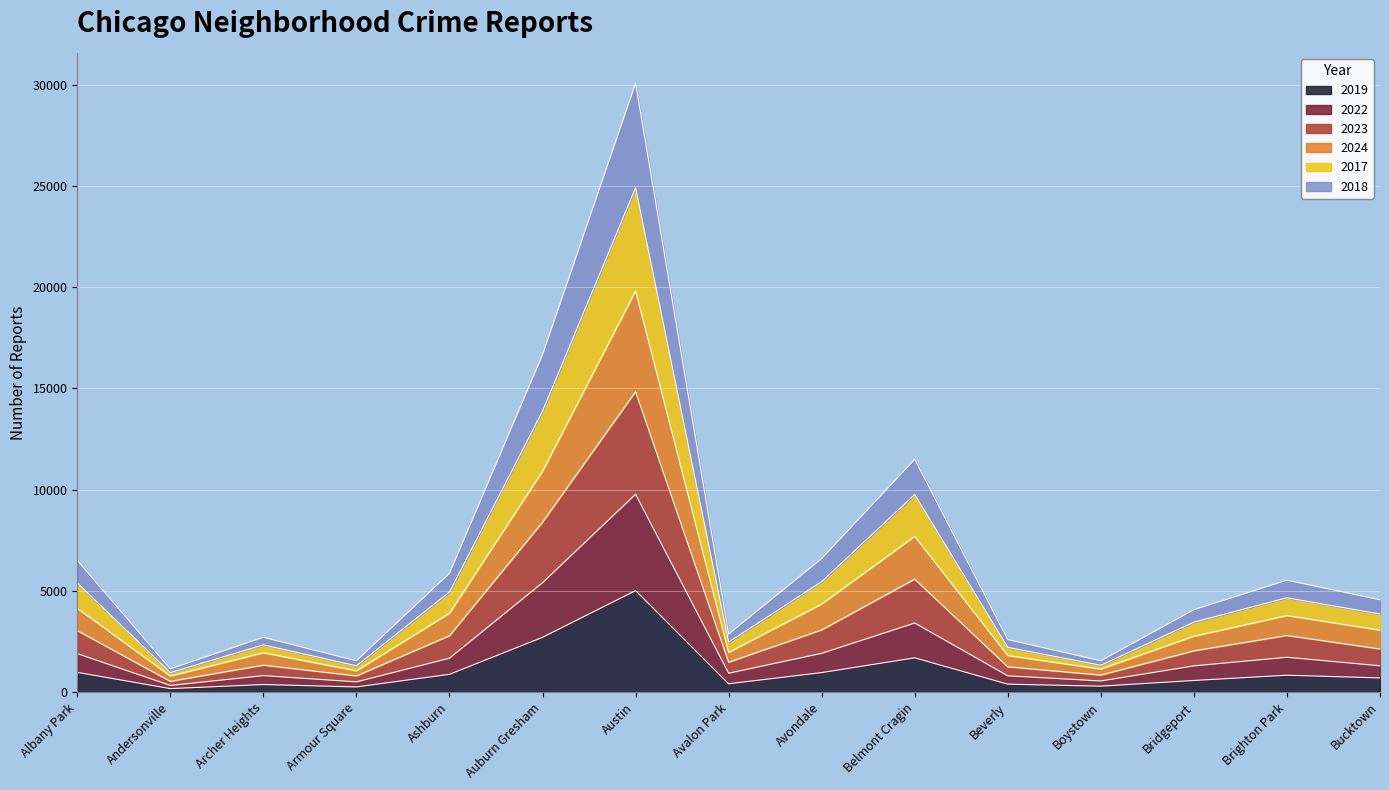

True or false: 2018 and 2023 intersect in this chart.

False